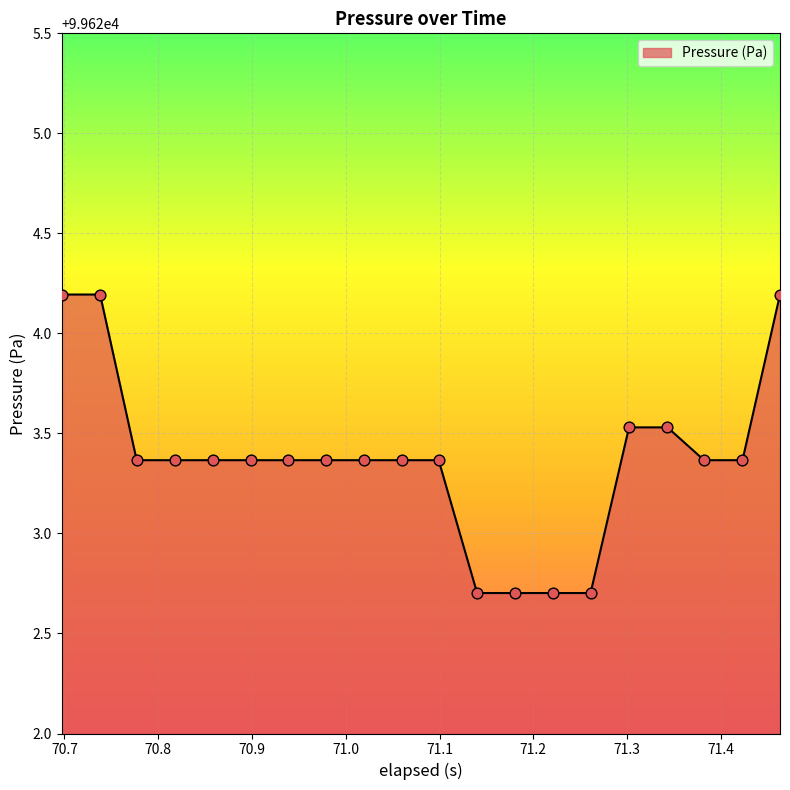

What is the greatest value displayed?

99624.2